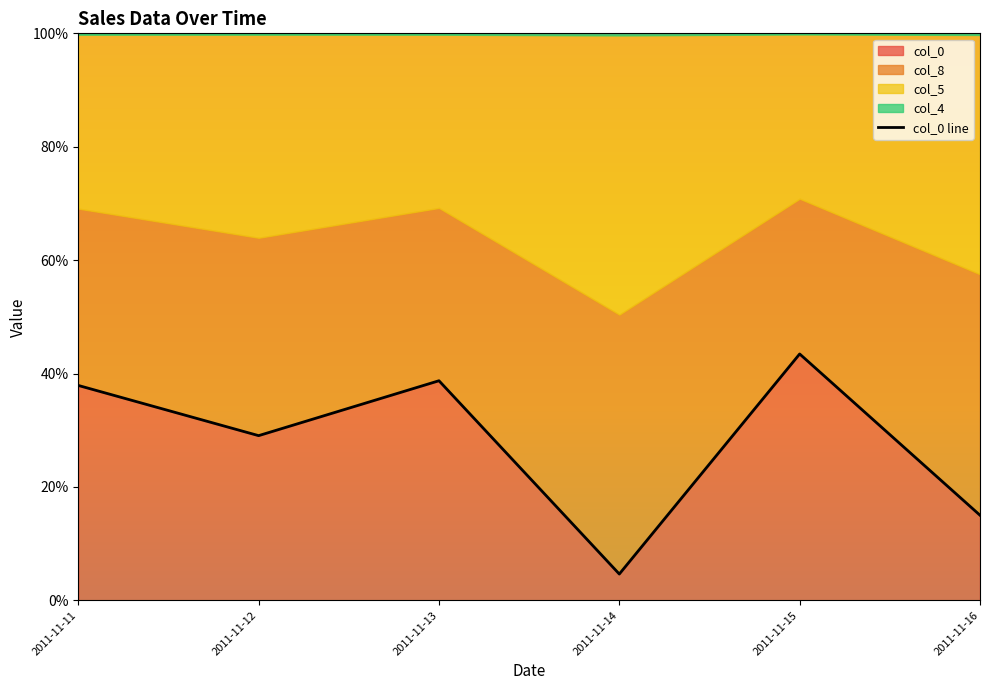

Rank the categories by value from lowest to highest.

2011-11-14, 2011-11-16, 2011-11-12, 2011-11-11, 2011-11-13, 2011-11-15